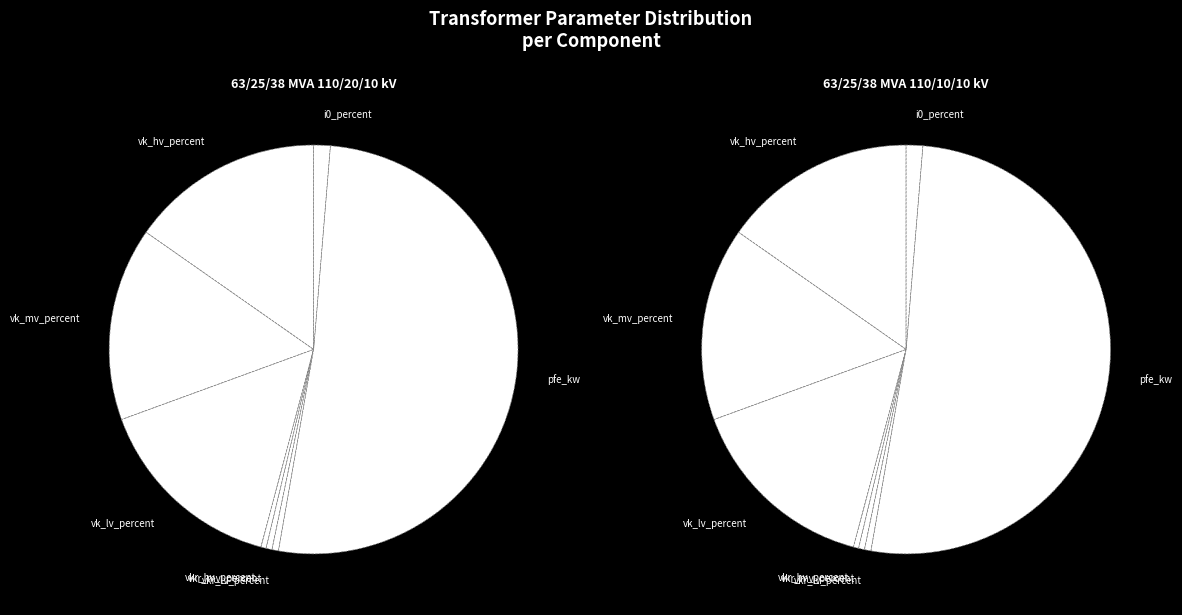

How many segments does this pie chart have?

8